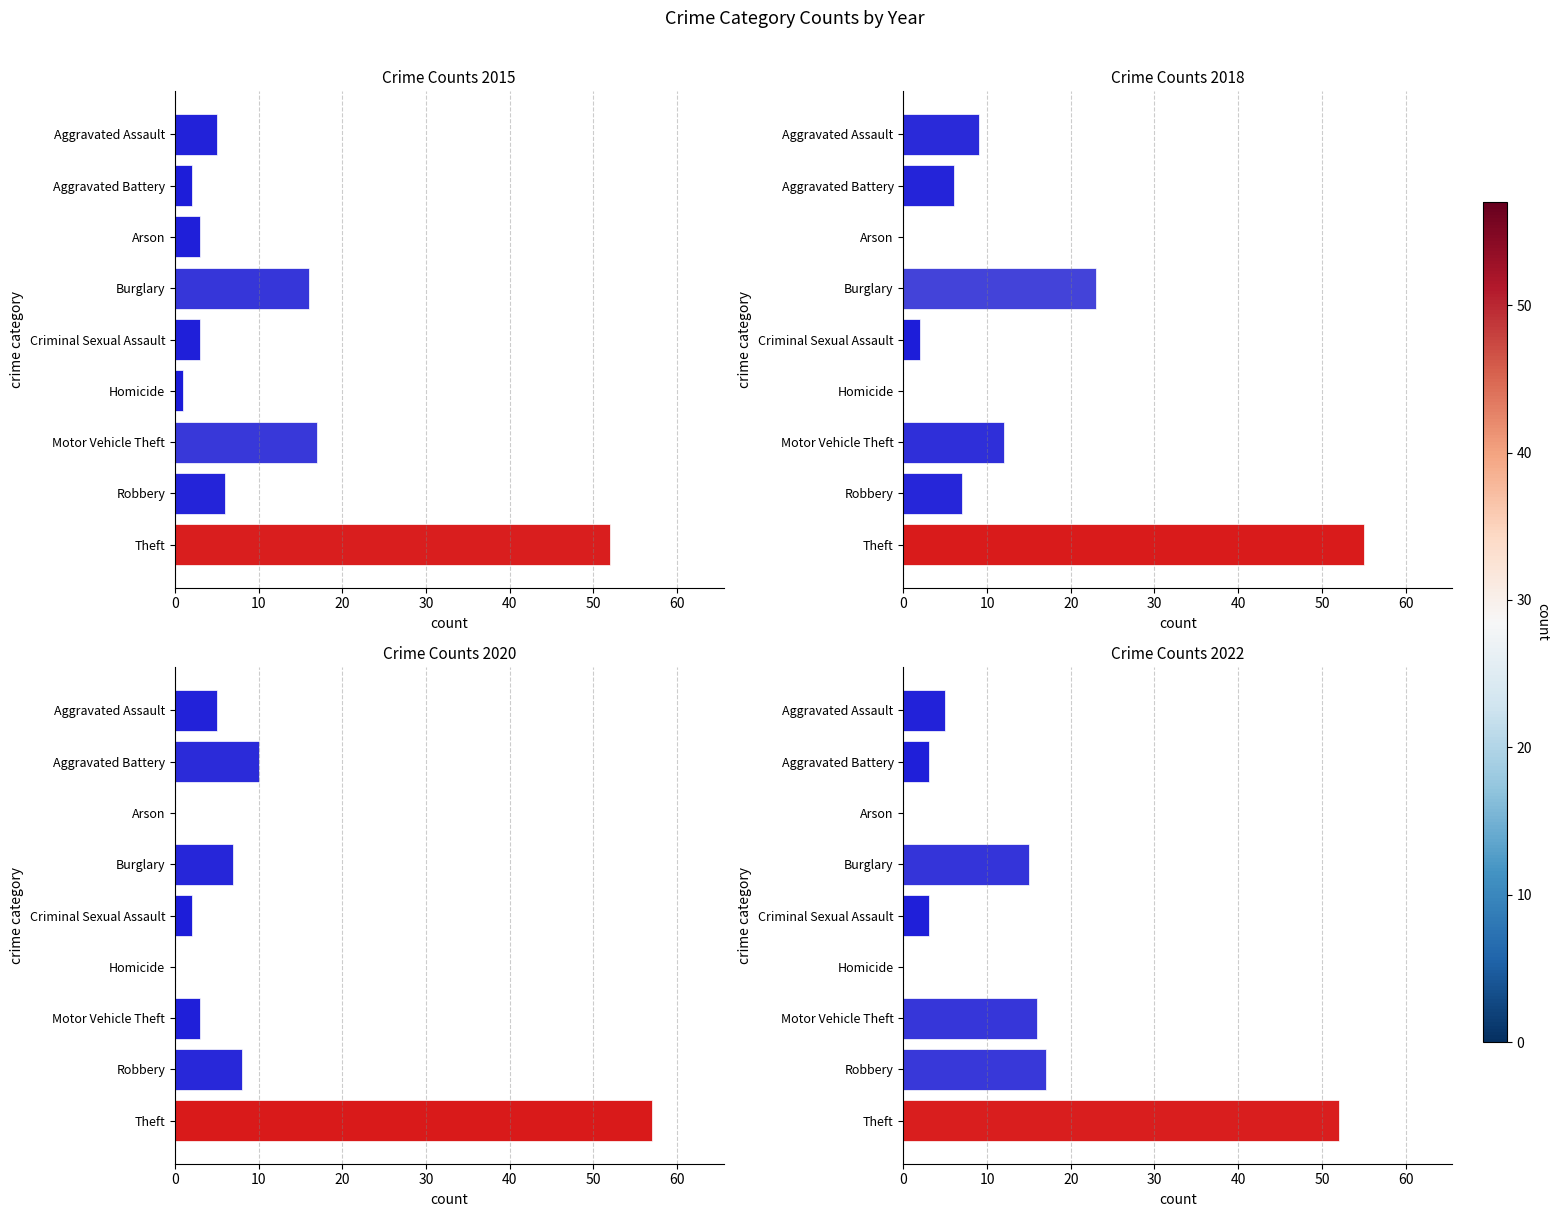

Does the chart contain any negative values?

No